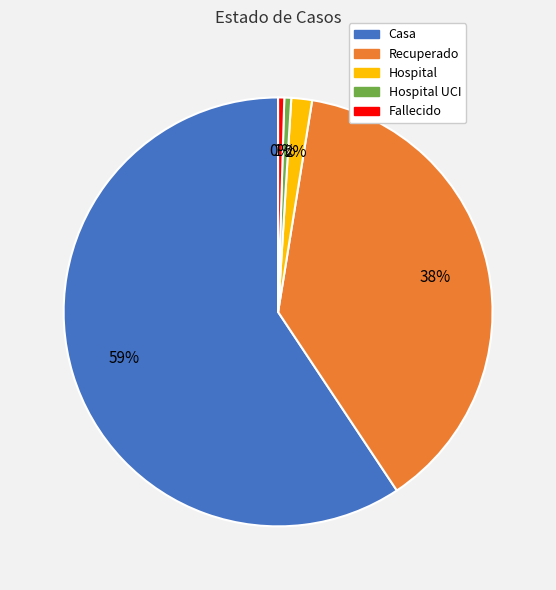

The Recuperado slice represents 38% of the pie. True or false?

True